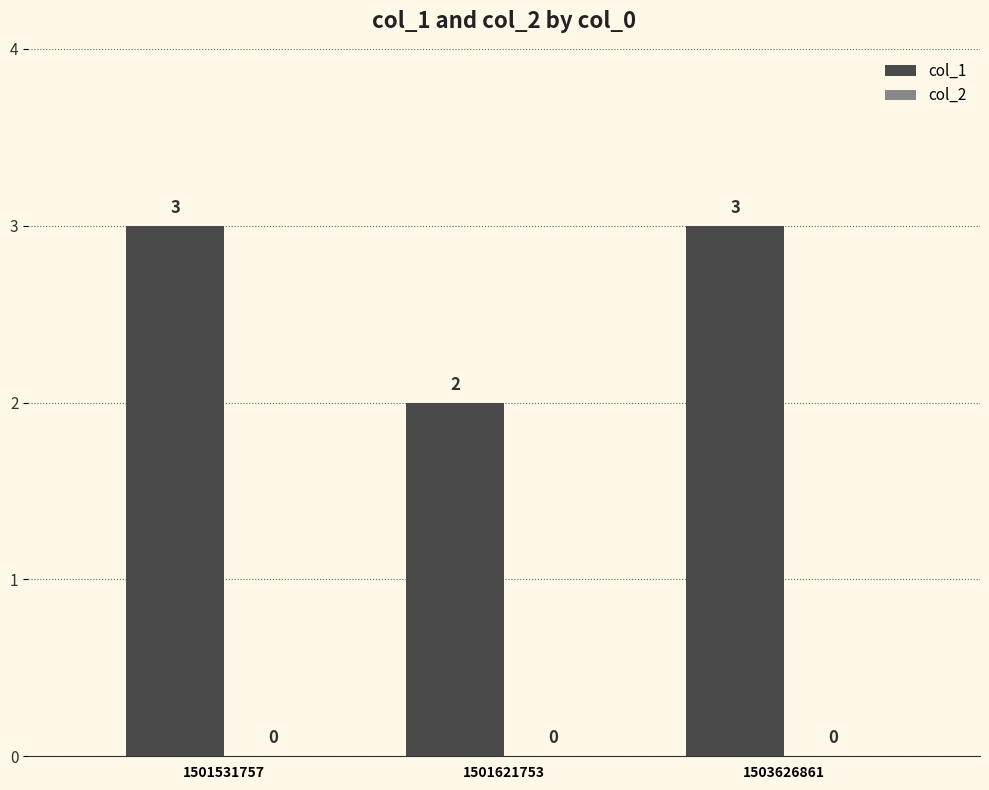

What is the change in value from 1501621753 to 1503626861?

+1